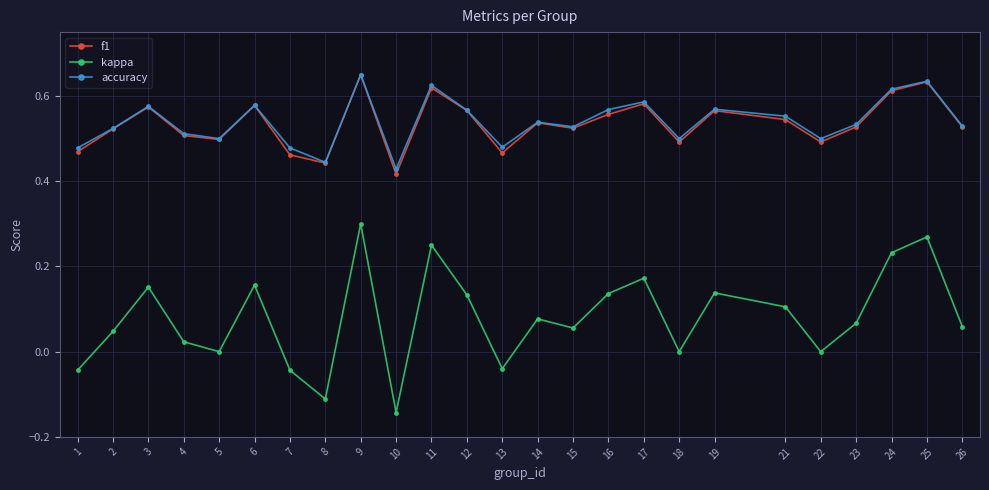

True or false: f1 and kappa cross at least once.

False